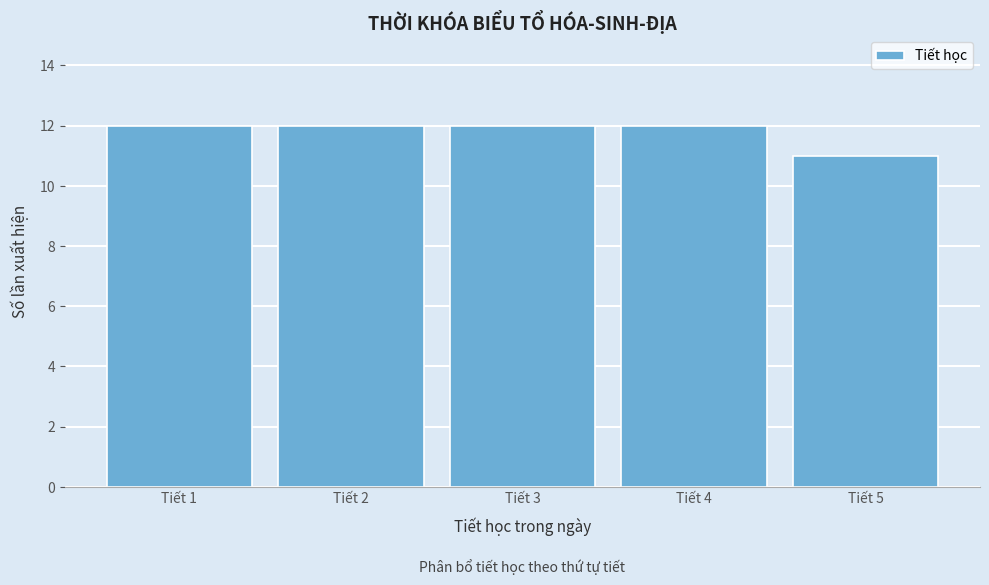

Reading right to left, extract all data points from this chart.

11	12	12	12	12